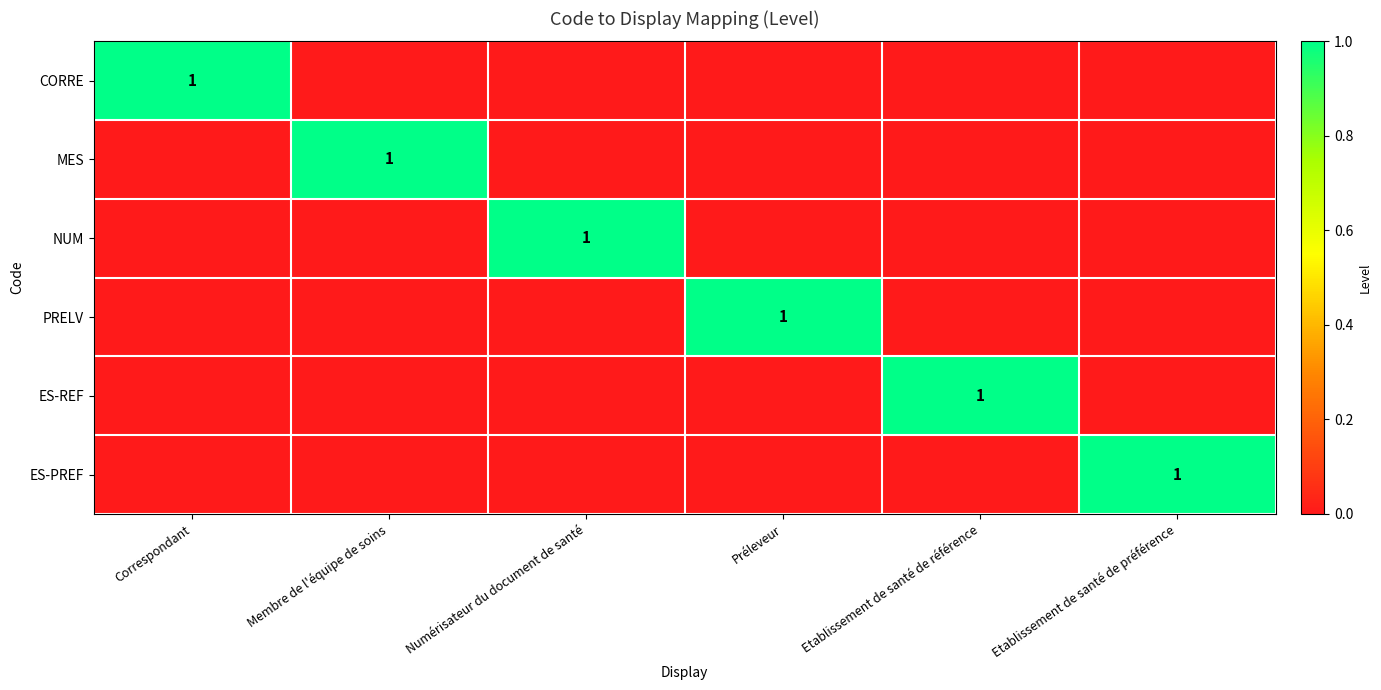

Is it true that PRELV equals 0 at Préleveur?

False